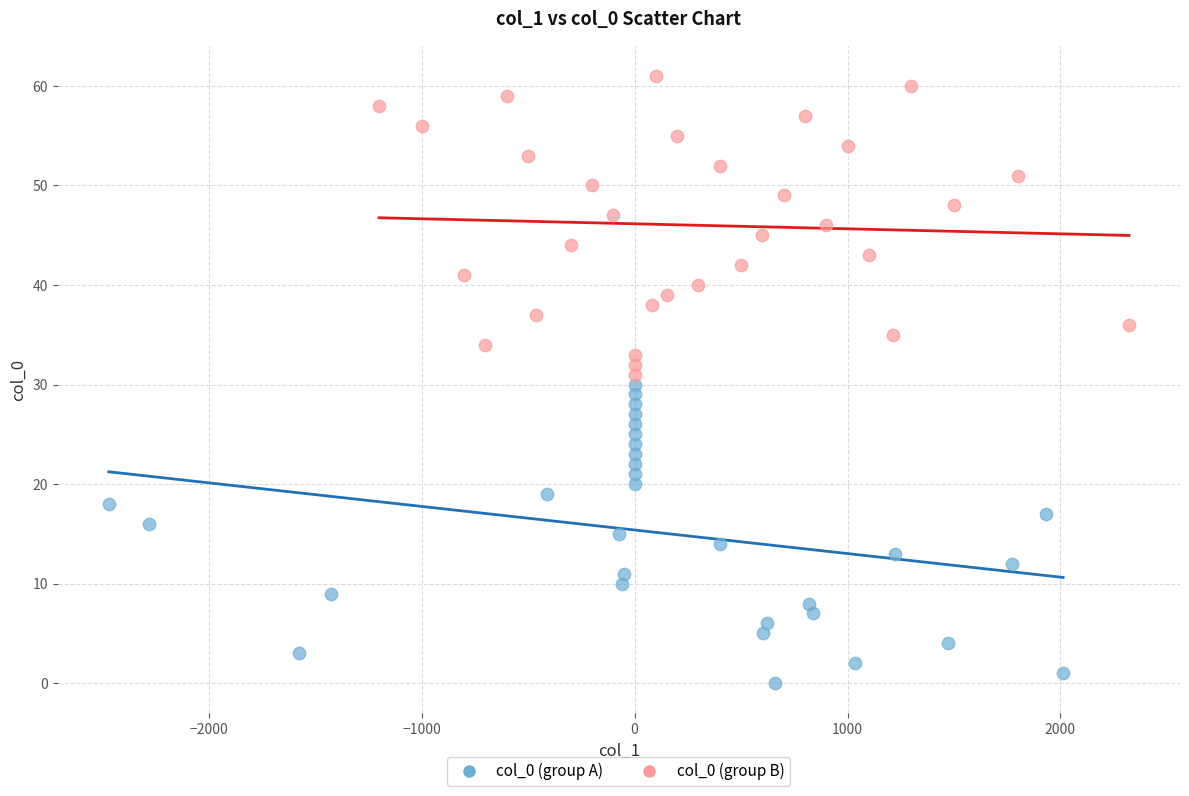

What are all the series names shown in the legend?

col_0 (group A), col_0 (group B)